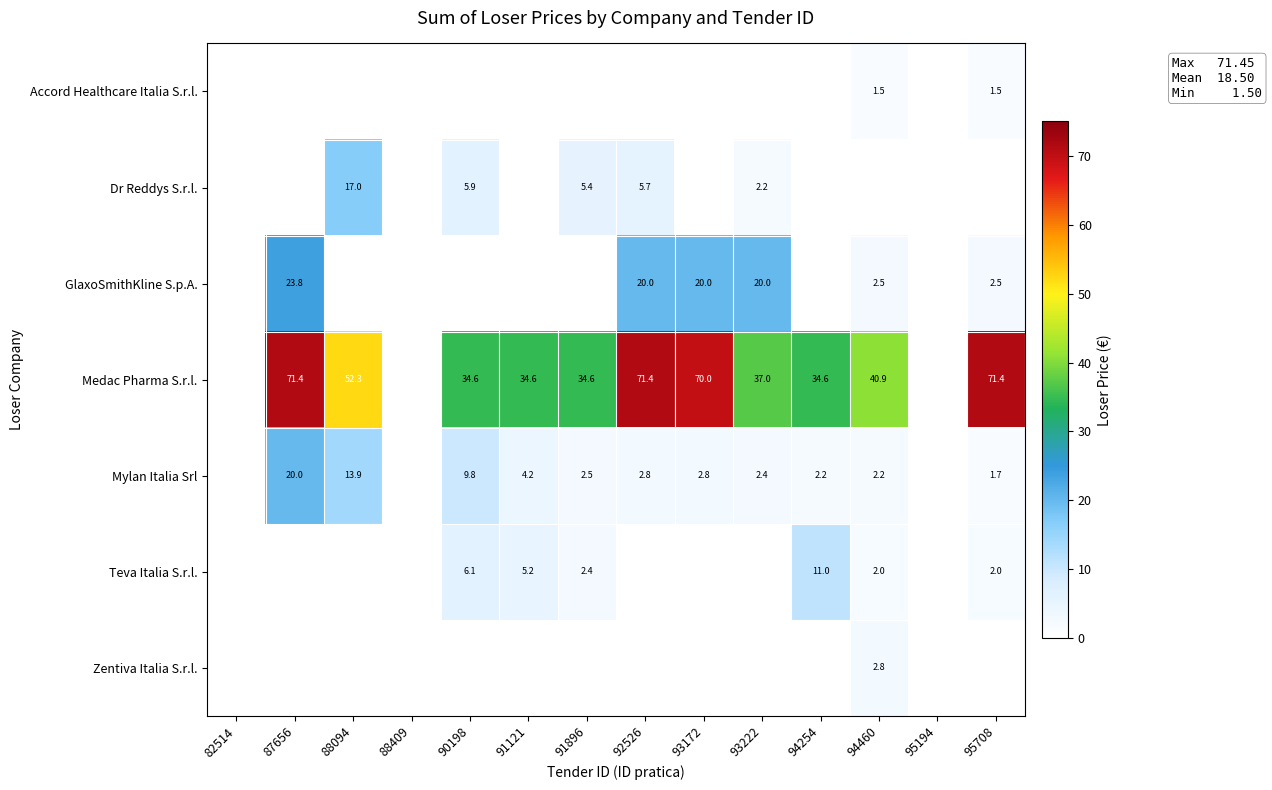

Is the value of Teva Italia S.r.l. at 94460 greater than the value of Medac Pharma S.r.l. at 92526?

No